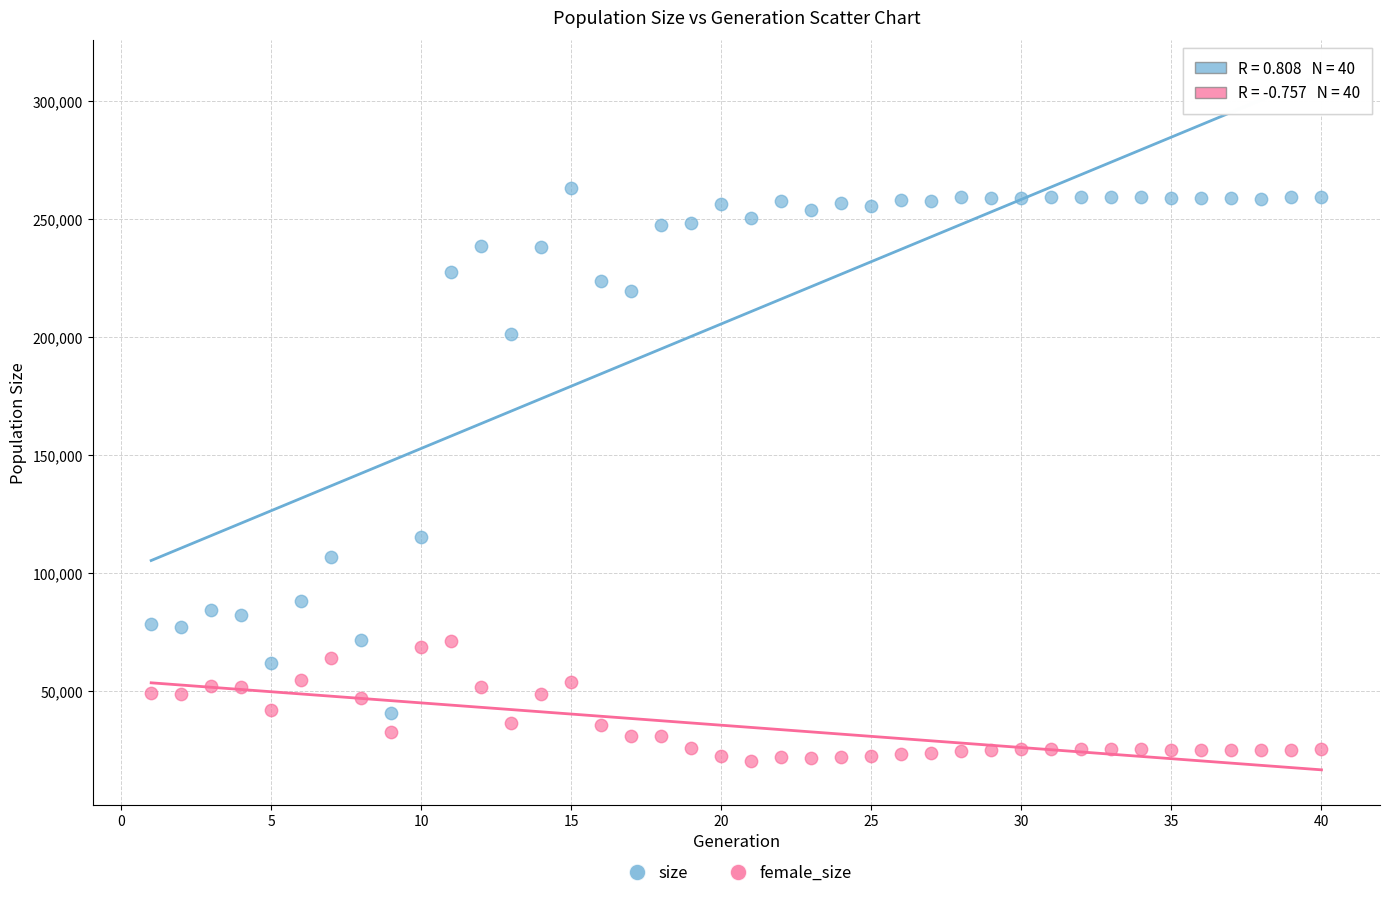

Which series reaches the minimum Y coordinate?

female_size